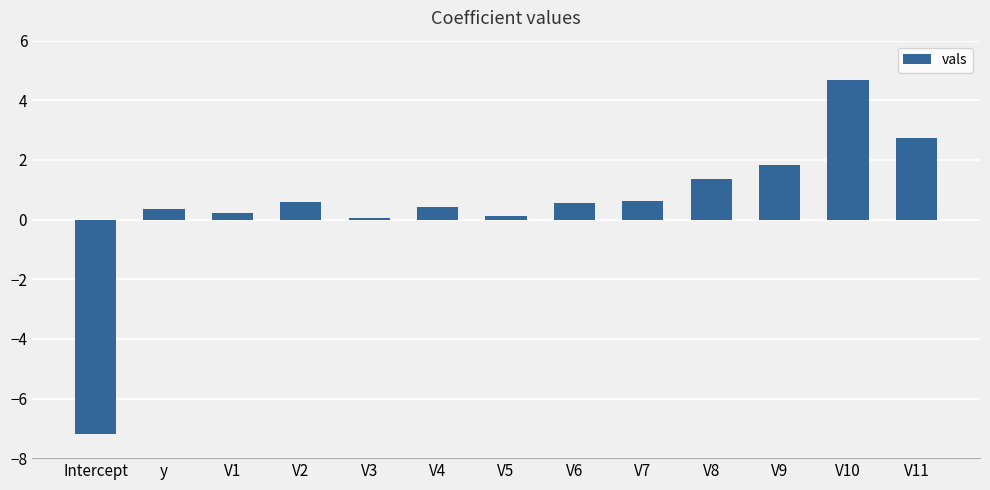

Reading left to right, what are all the values shown in this chart?

-7.2	0.4	0.2	0.6	0.1	0.4	0.1	0.6	0.6	1.4	1.8	4.7	2.7